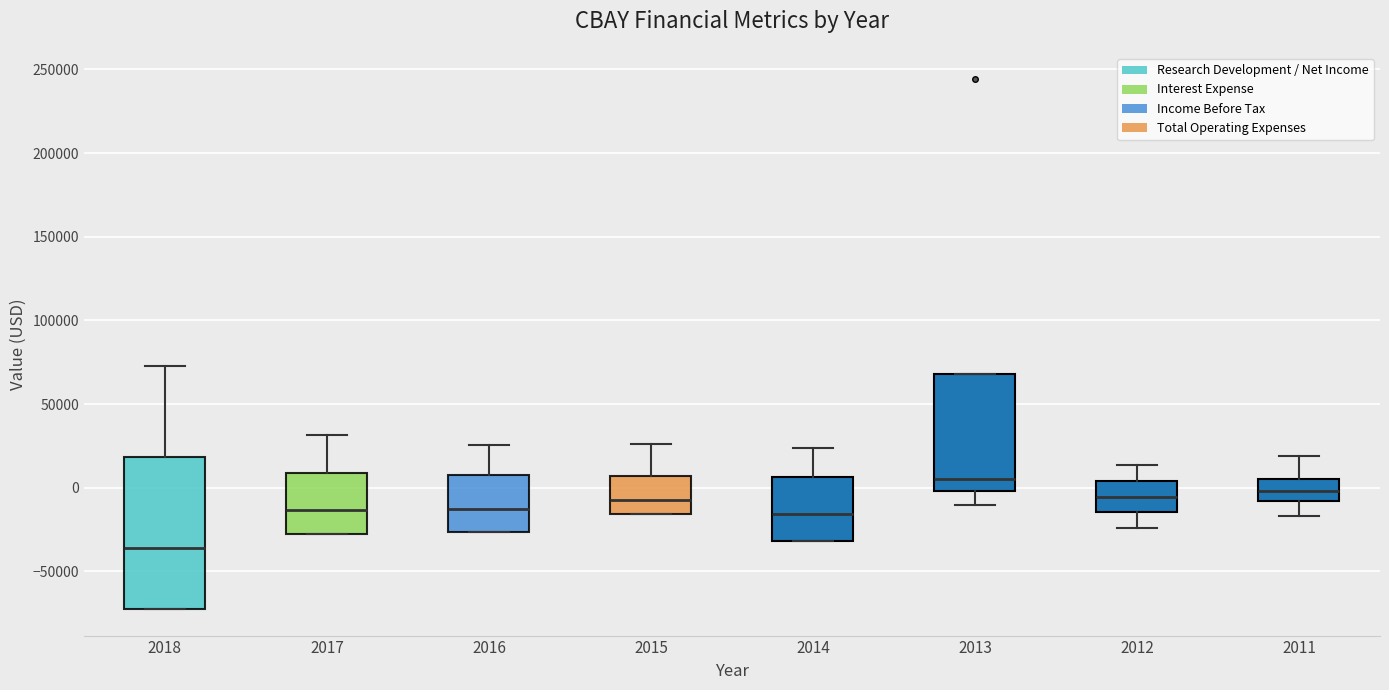

Reading left to right, read every box against the y-axis: the position of its median line, the range the box covers, and the ends of its whiskers. The values are not printed on the chart, so give them approximately, as read against the axis.

2018: median -35000, box -70000 to 20000, whiskers -70000 to 75000
2017: median -15000, box -30000 to 10000, whiskers -30000 to 30000
2016: median -15000, box -25000 to 5000, whiskers -25000 to 25000
2015: median -5000, box -15000 to 5000, whiskers -15000 to 25000
2014: median -15000, box -30000 to 5000, whiskers -30000 to 25000
2013: median 5000, box 0 to 70000, whiskers -10000 to 70000
2012: median -5000, box -15000 to 5000, whiskers -25000 to 15000
2011: median 0, box -10000 to 5000, whiskers -15000 to 20000